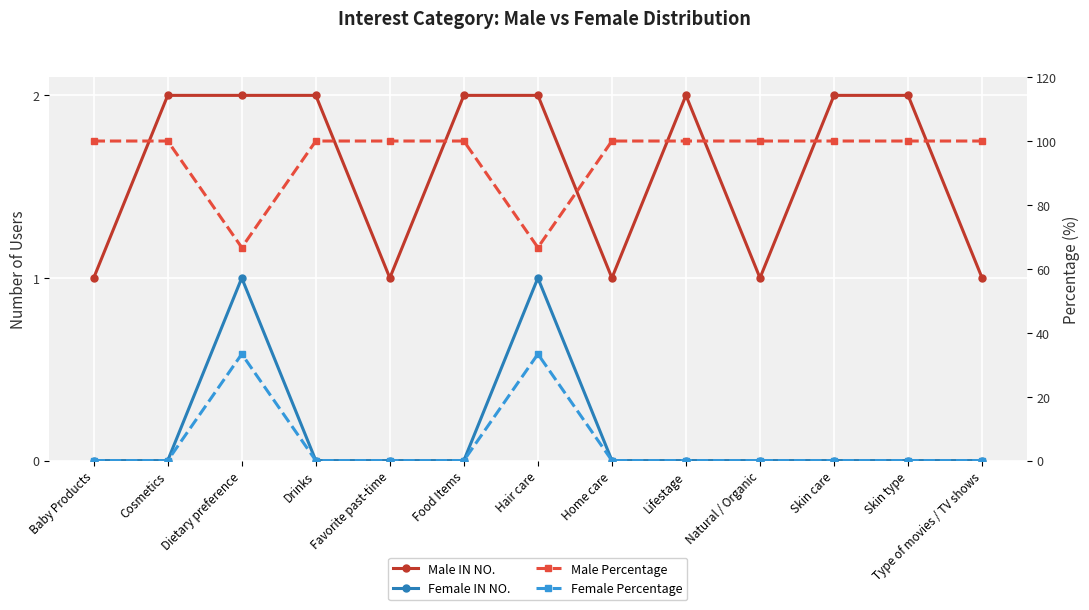

What is the spread (max minus min) of values at Dietary preference?

65.7